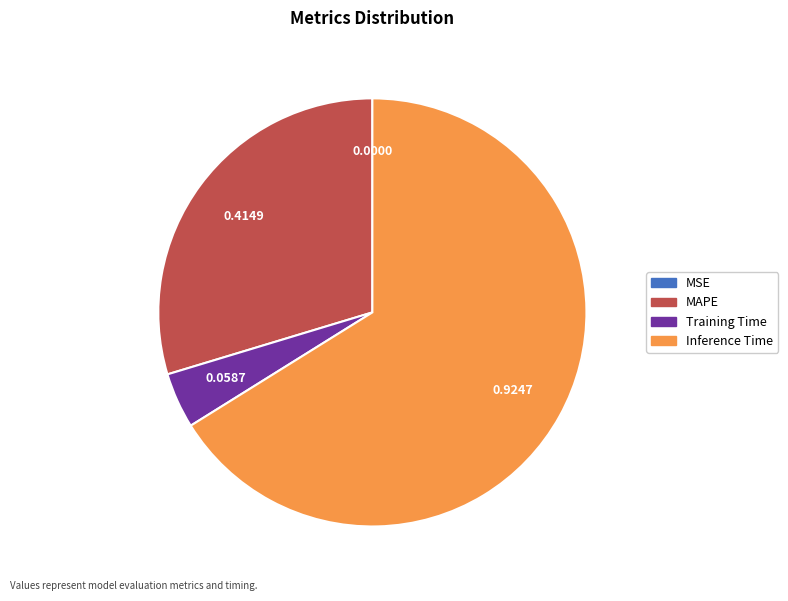

What is the largest slice in the pie chart?

Inference Time